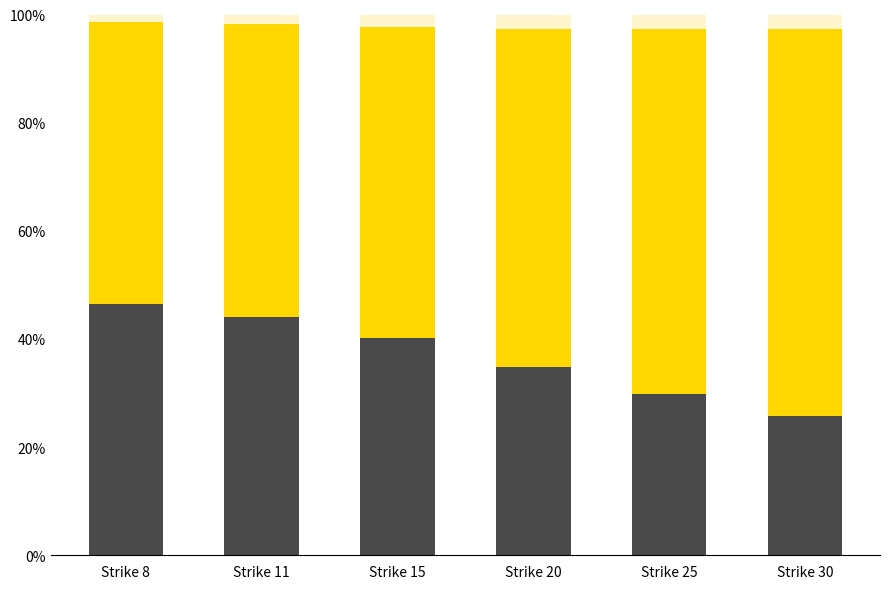

Does the chart contain any negative values?

No